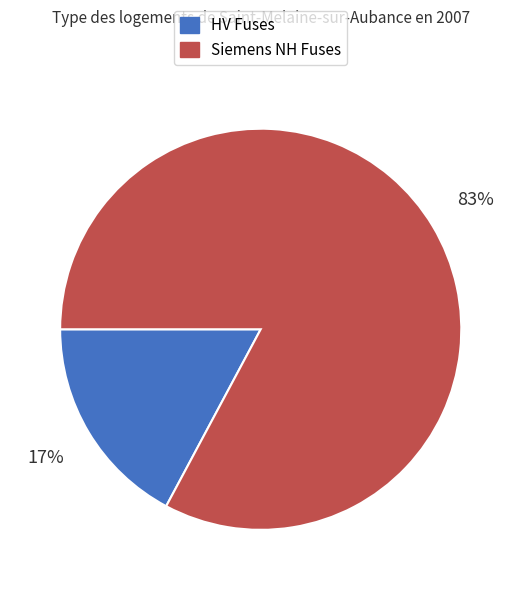

Count the number of slices in the pie.

2